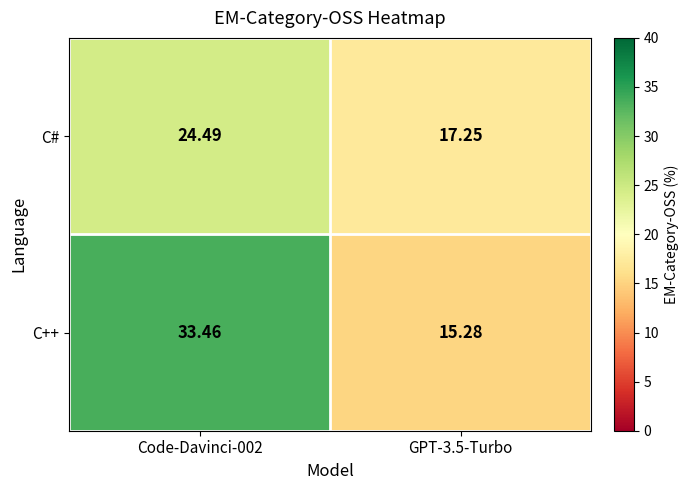

Is the value of C# at Code-Davinci-002 greater than the value of C++ at GPT-3.5-Turbo?

Yes